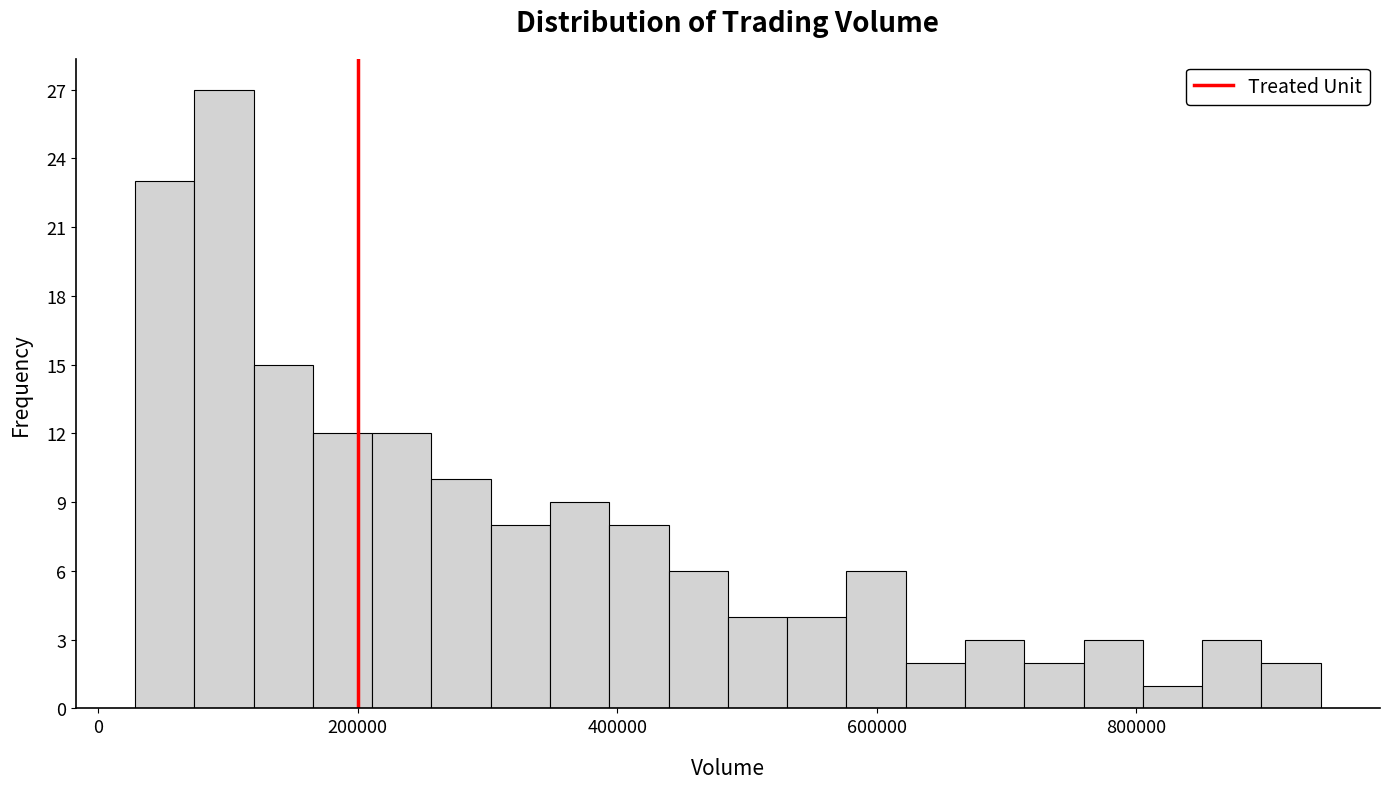

Read against the x-axis, roughly where is the centre of the tallest bar?

100000